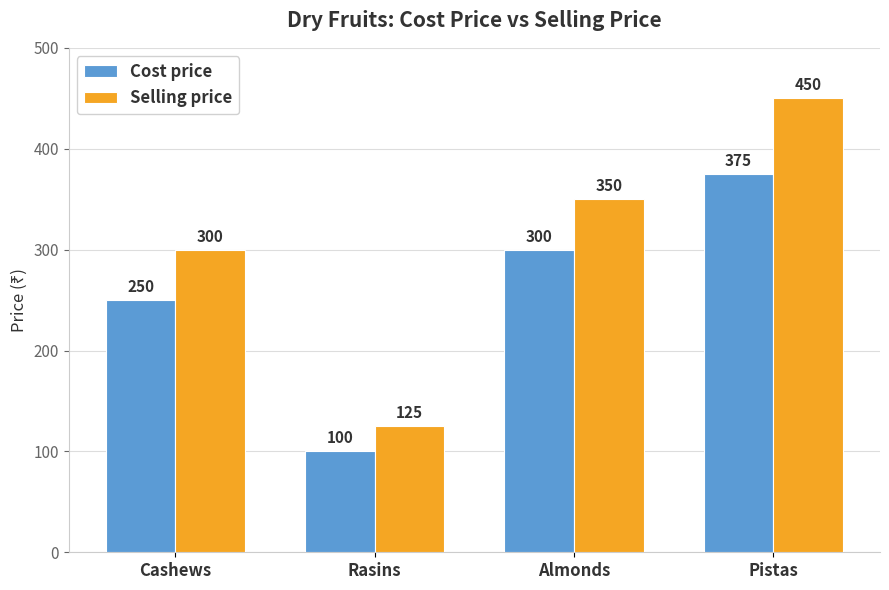

What is the difference between the highest and lowest values at Rasins?

25